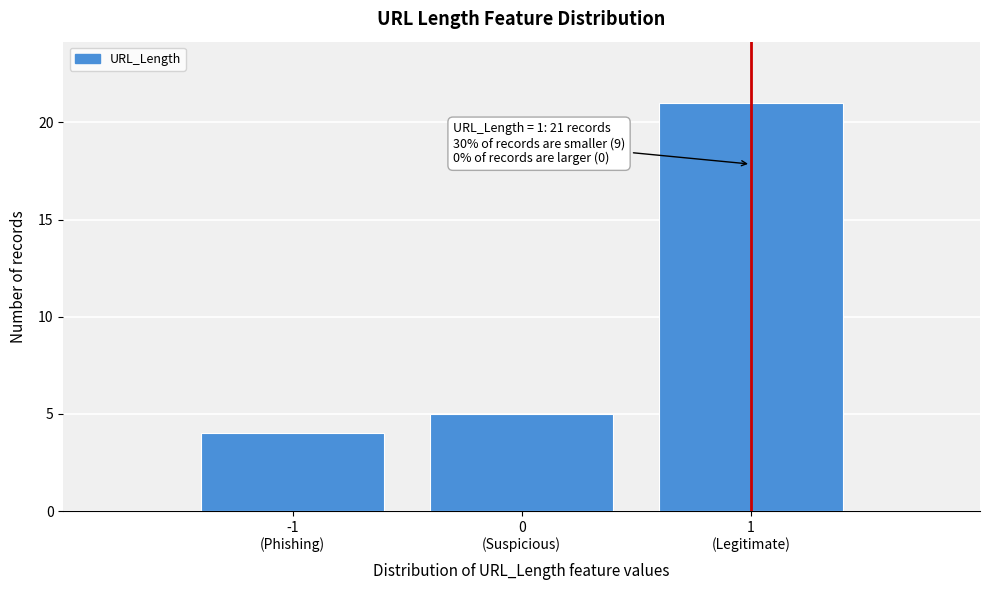

Reading left to right, what are all the values shown in this chart?

4	5	21